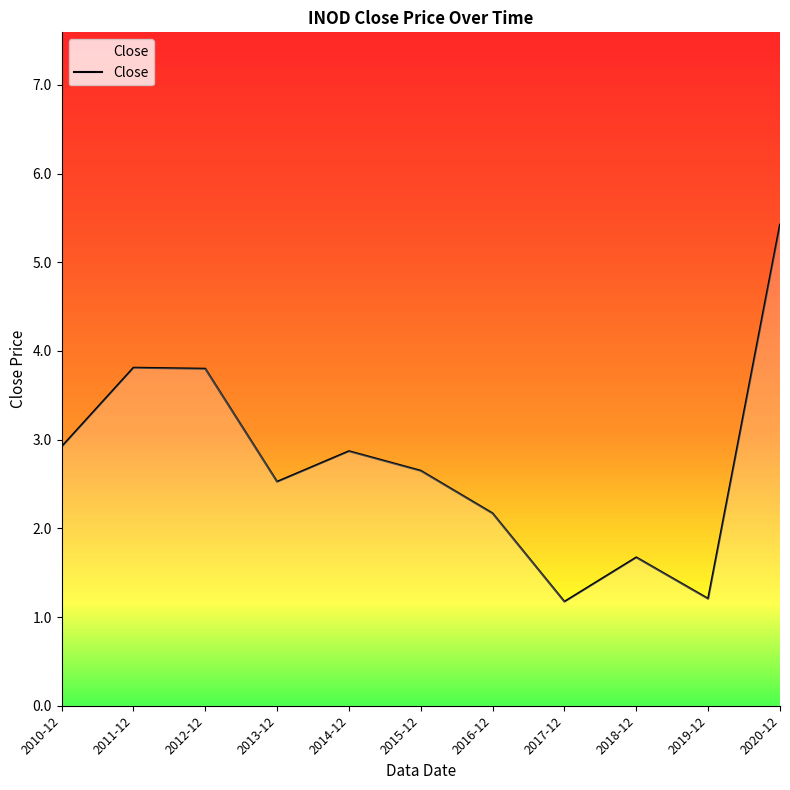

Is it true that the value at 2012-12 is 1.7?

False